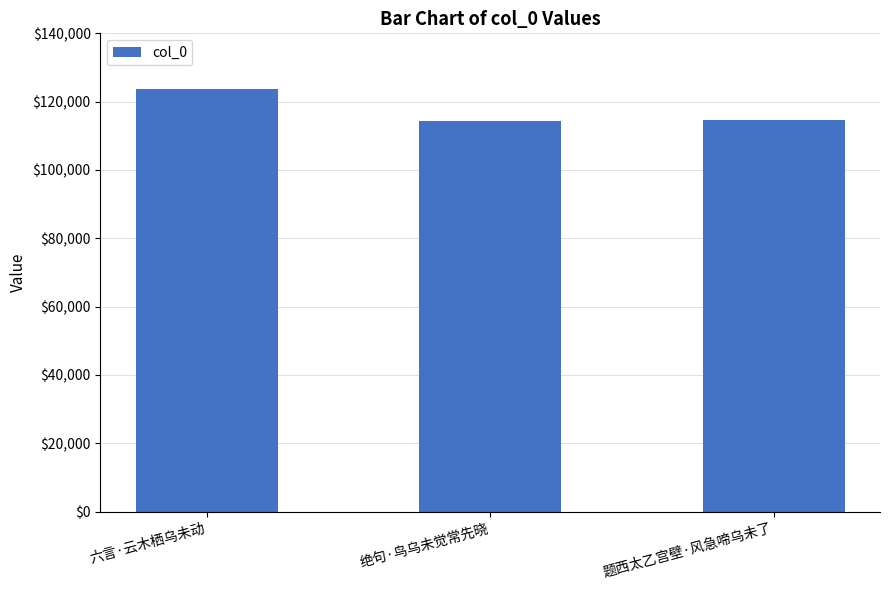

Is it true that the value at 绝句·鸟乌未觉常先晓 is 114472?

True